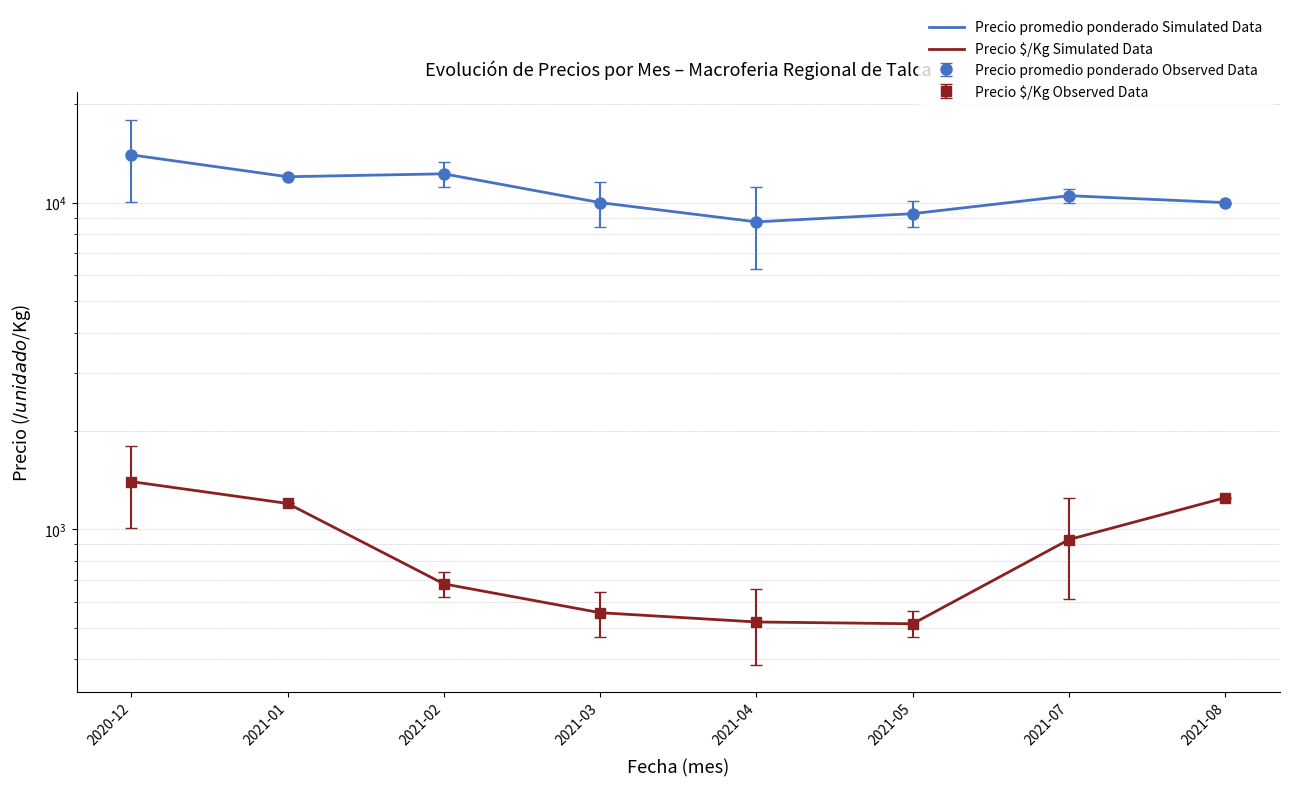

Reading right to left, transcribe all the data shown in this chart.

Precio promedio ponderado Simulated Data: 2021-08=10000.0	2021-07=10500.0	2021-05=9250.0	2021-04=8730.2	2021-03=10000.0	2021-02=12250.0	2021-01=12000.0	2020-12=14000.0
Precio $/Kg Simulated Data: 2021-08=1250.0	2021-07=930.5	2021-05=514.0	2021-04=520.5	2021-03=555.7	2021-02=680.8	2021-01=1200.0	2020-12=1400.0